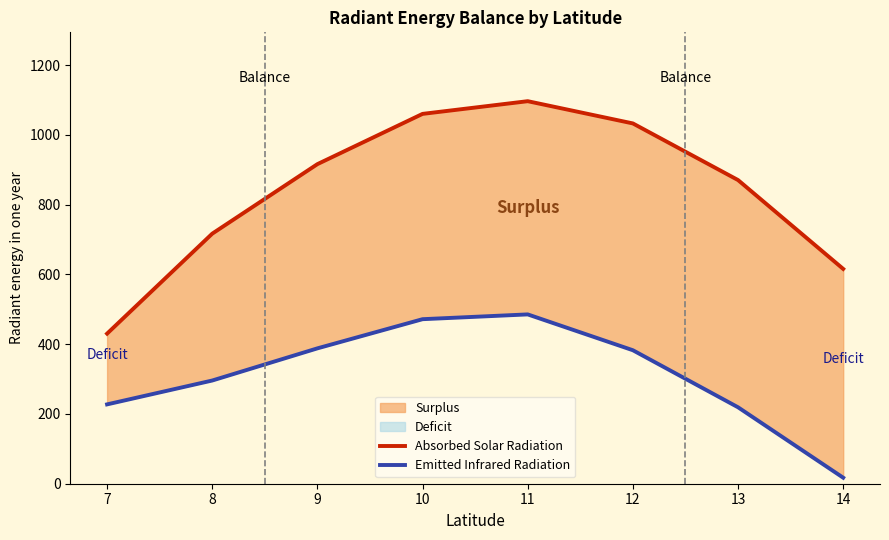

What is the smallest value displayed?

17.3